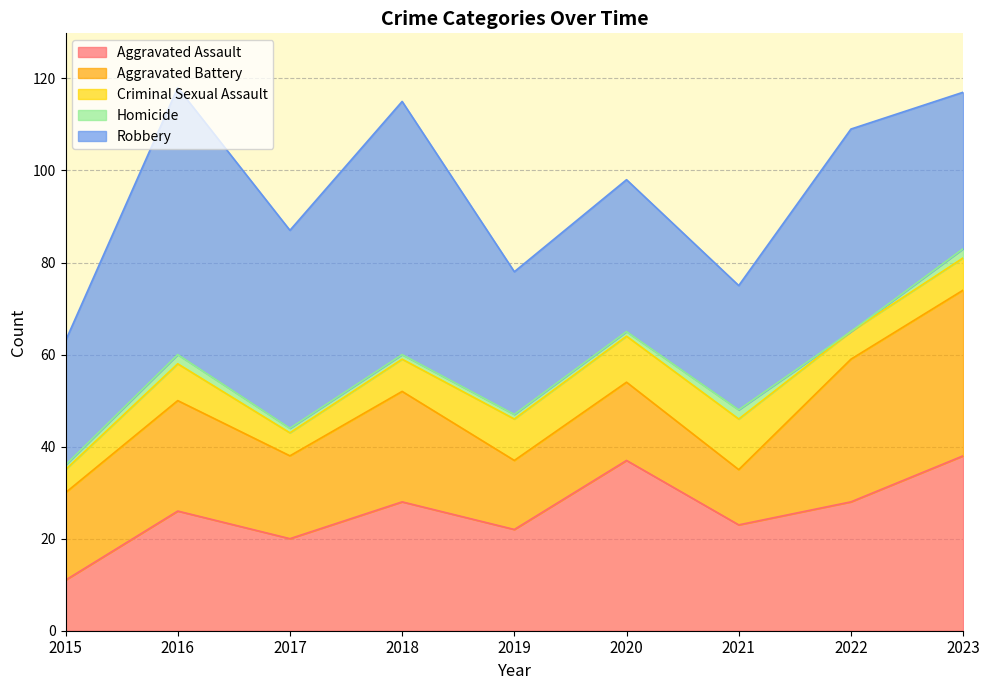

Between 2017 and 2023, which is larger?

2023